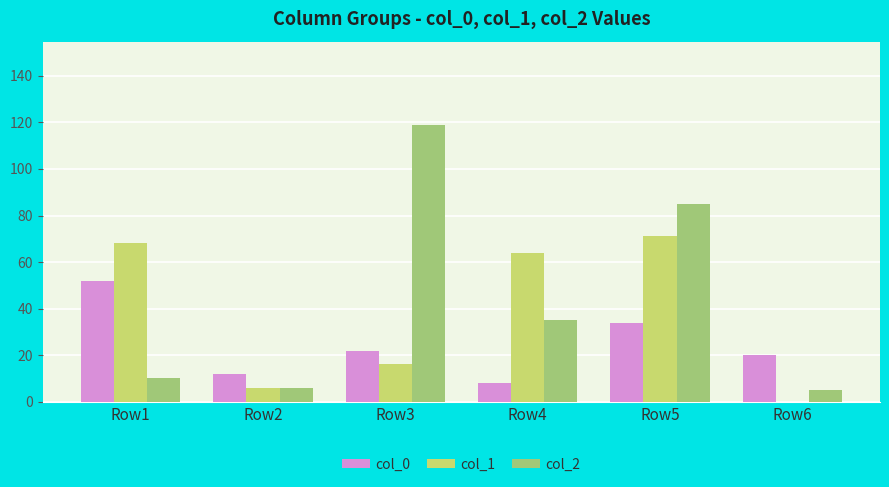

What is the maximum value shown in the chart?

119